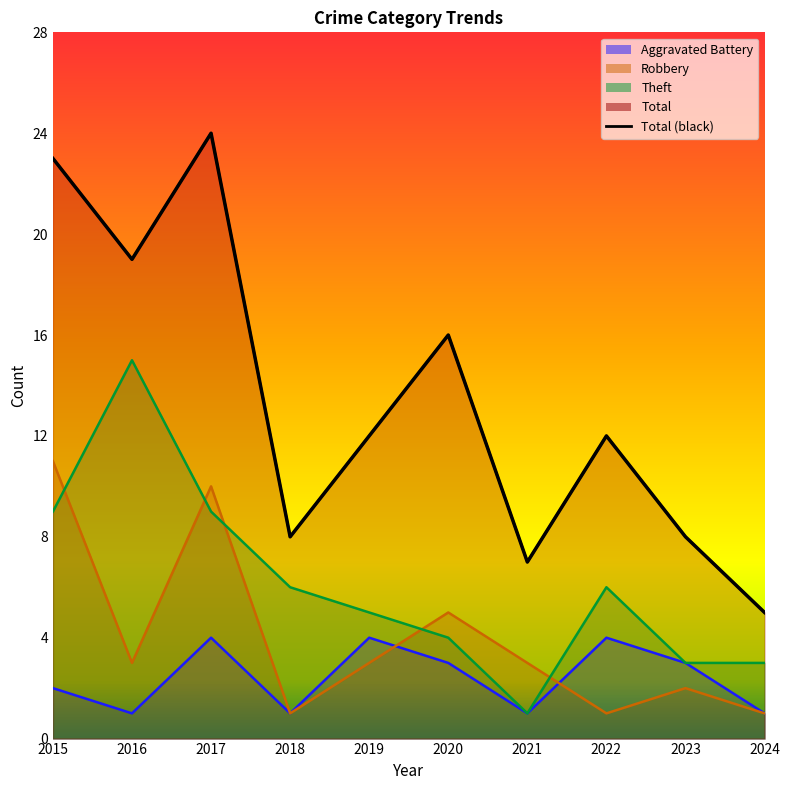

What value does the Aggravated Battery series have at 2019?

4